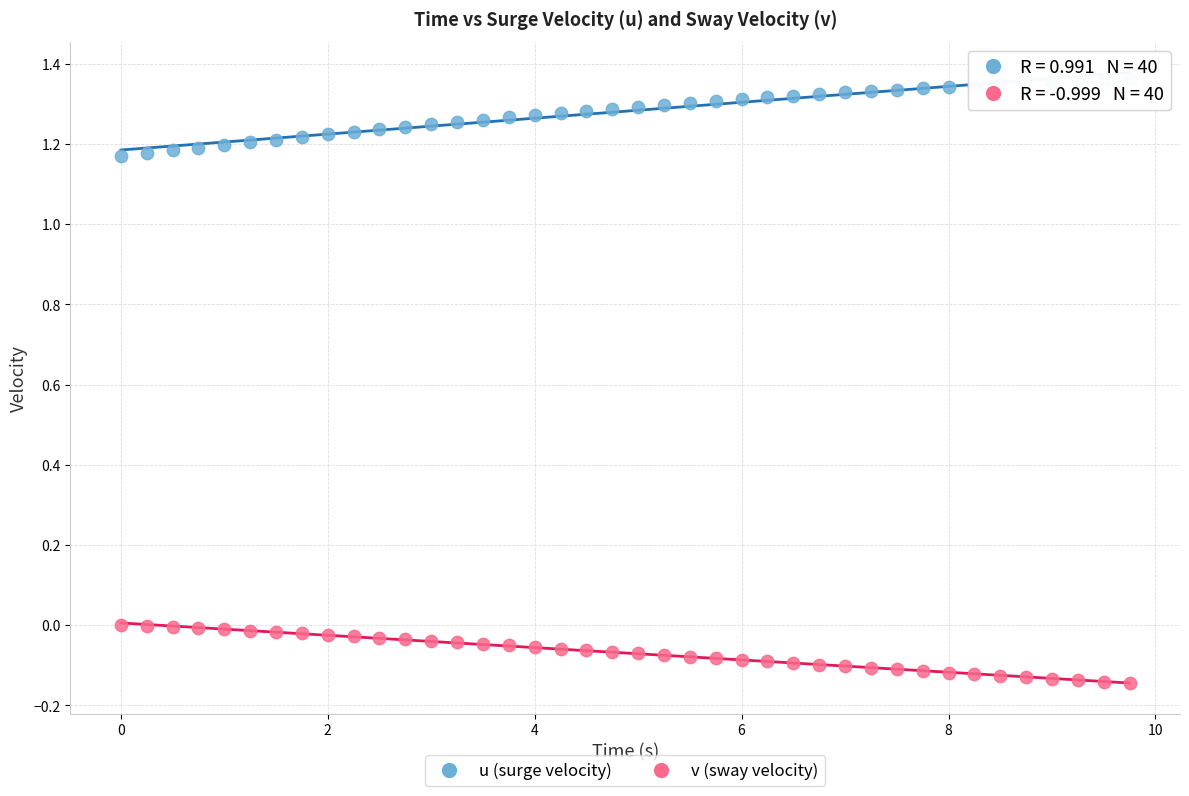

Across all data points, what is the range of Y values (max minus min)?

1.5